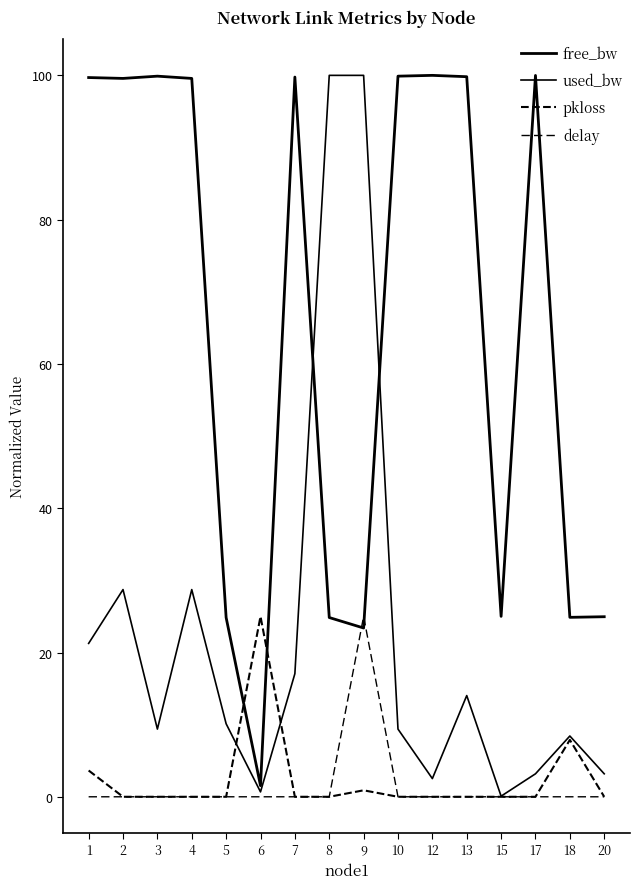

Count the number of categories in the chart.

16